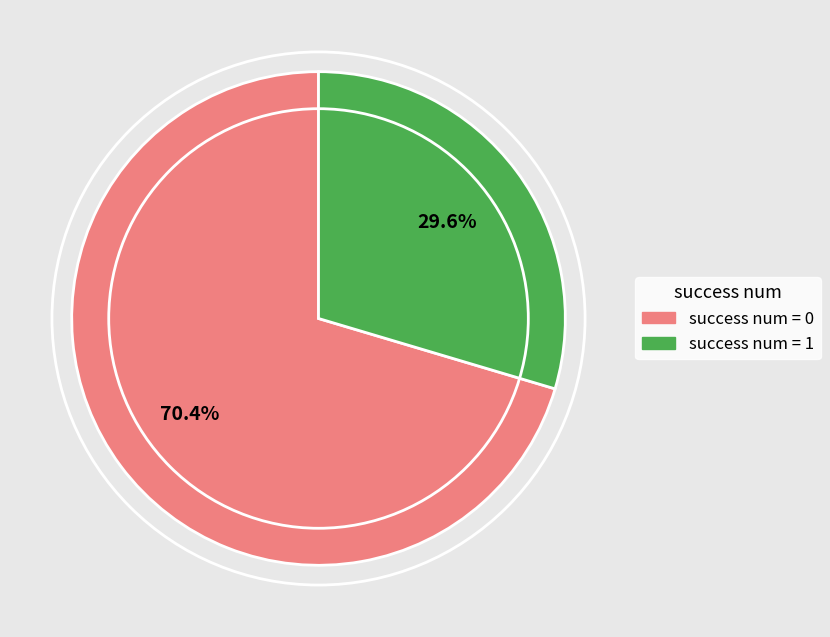

Approximately how many times larger is the value at success num = 0 compared to success num = 1?

2.4